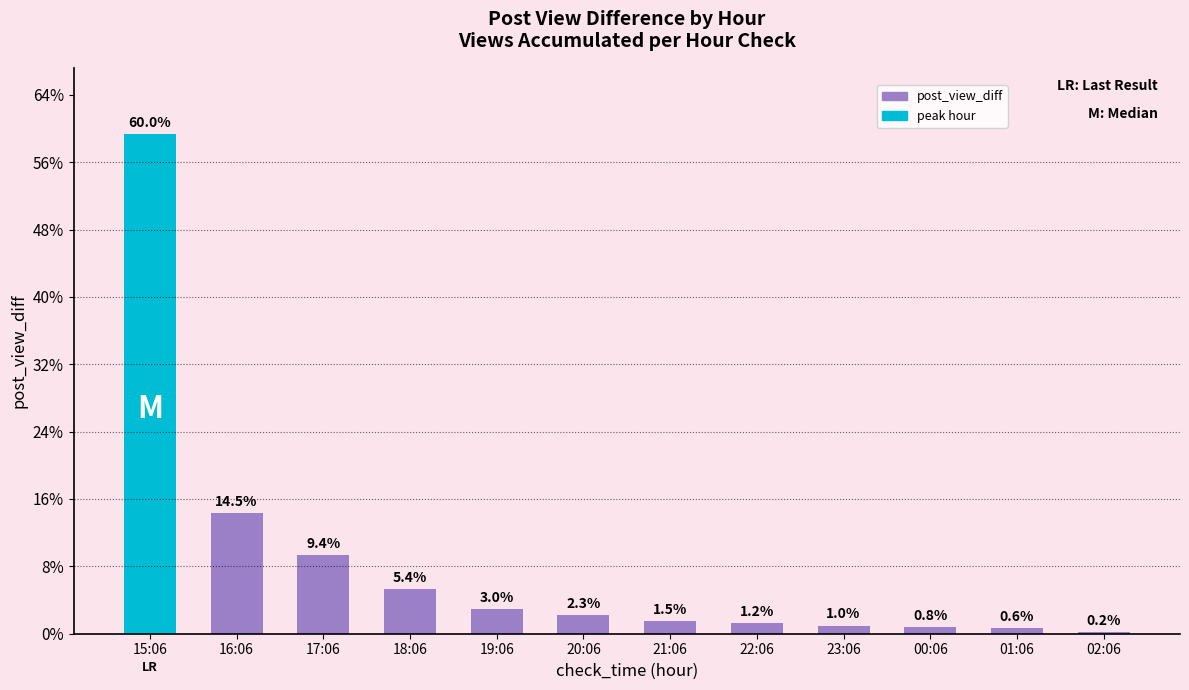

Reading right to left, what are all the values shown in this chart?

02:06=14	01:06=40	00:06=52	23:06=61	22:06=76	21:06=94	20:06=140	19:06=183	18:06=331	17:06=582	16:06=899	15:06=3710